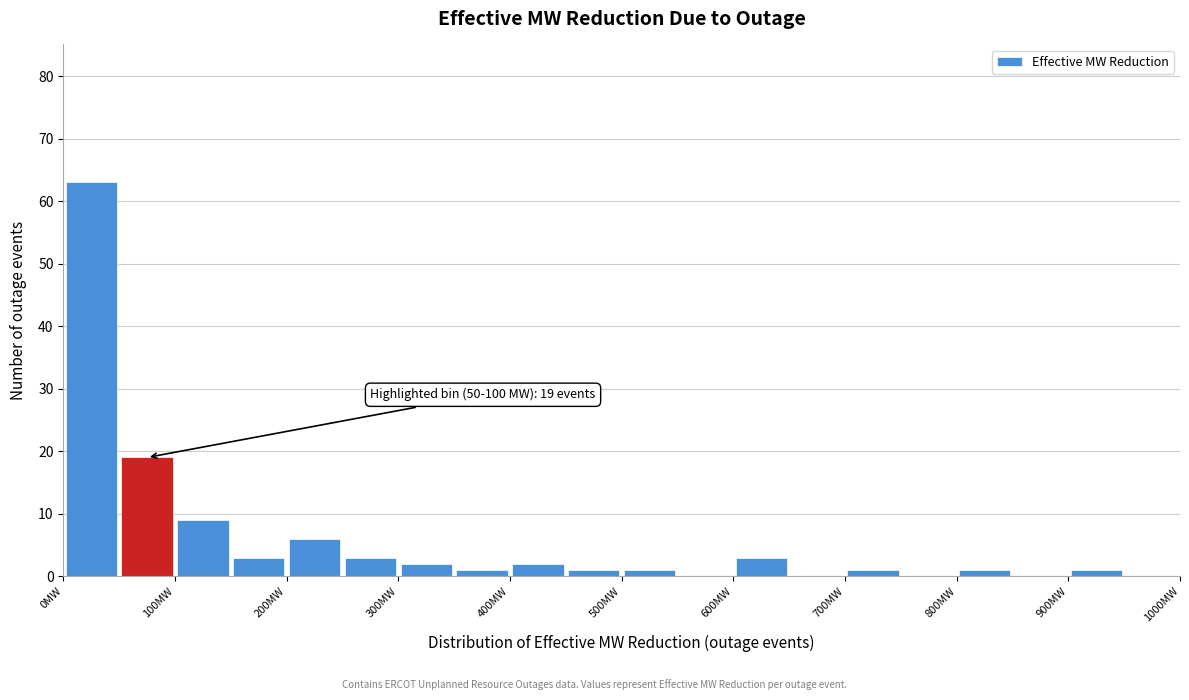

Over which range of the x-axis is the bar tallest?

0 to 50